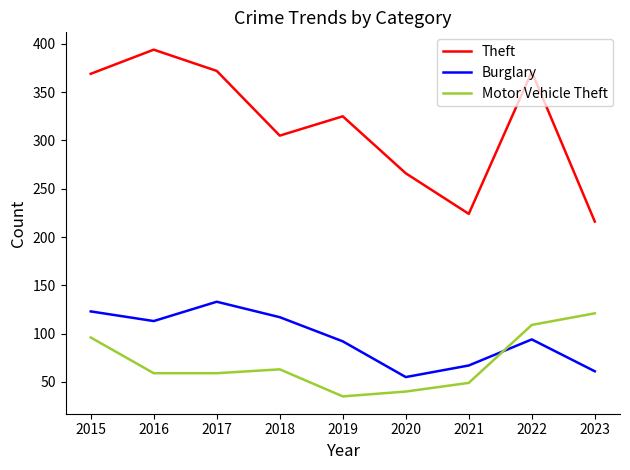

What is the average value of the Burglary series?

95